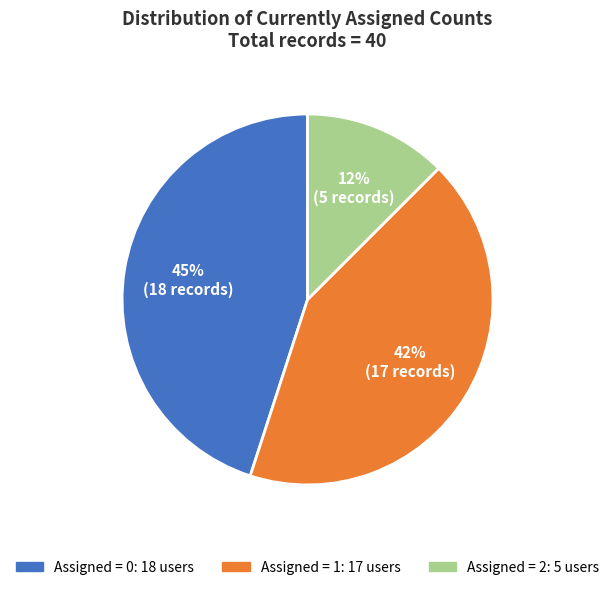

Does any single category account for the majority?

No